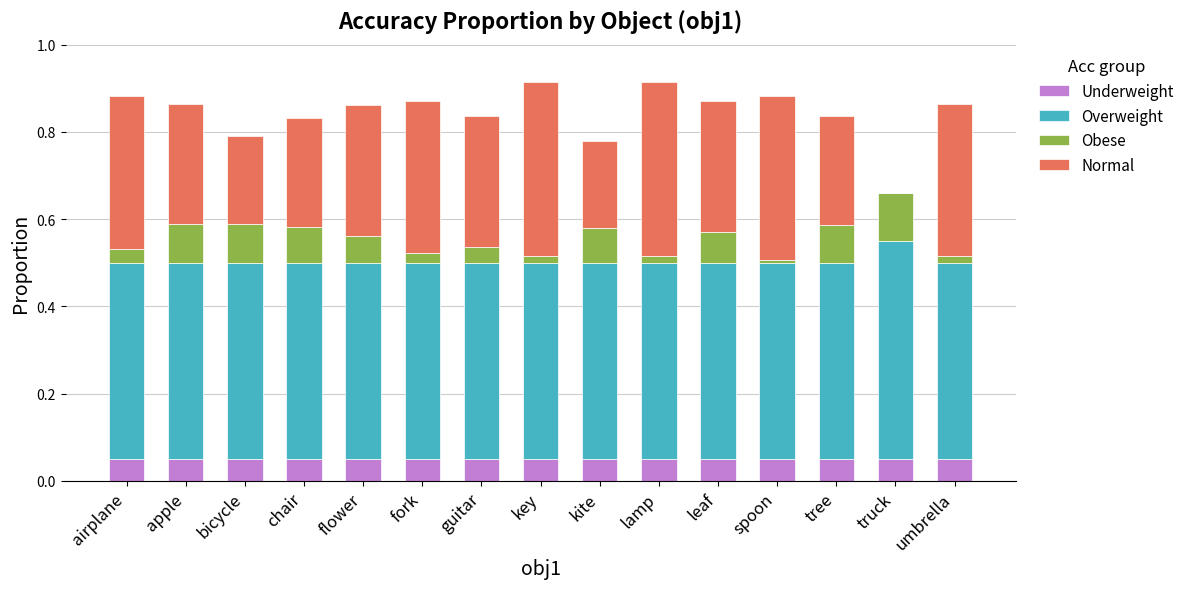

What is the total value across all series at guitar?

0.8